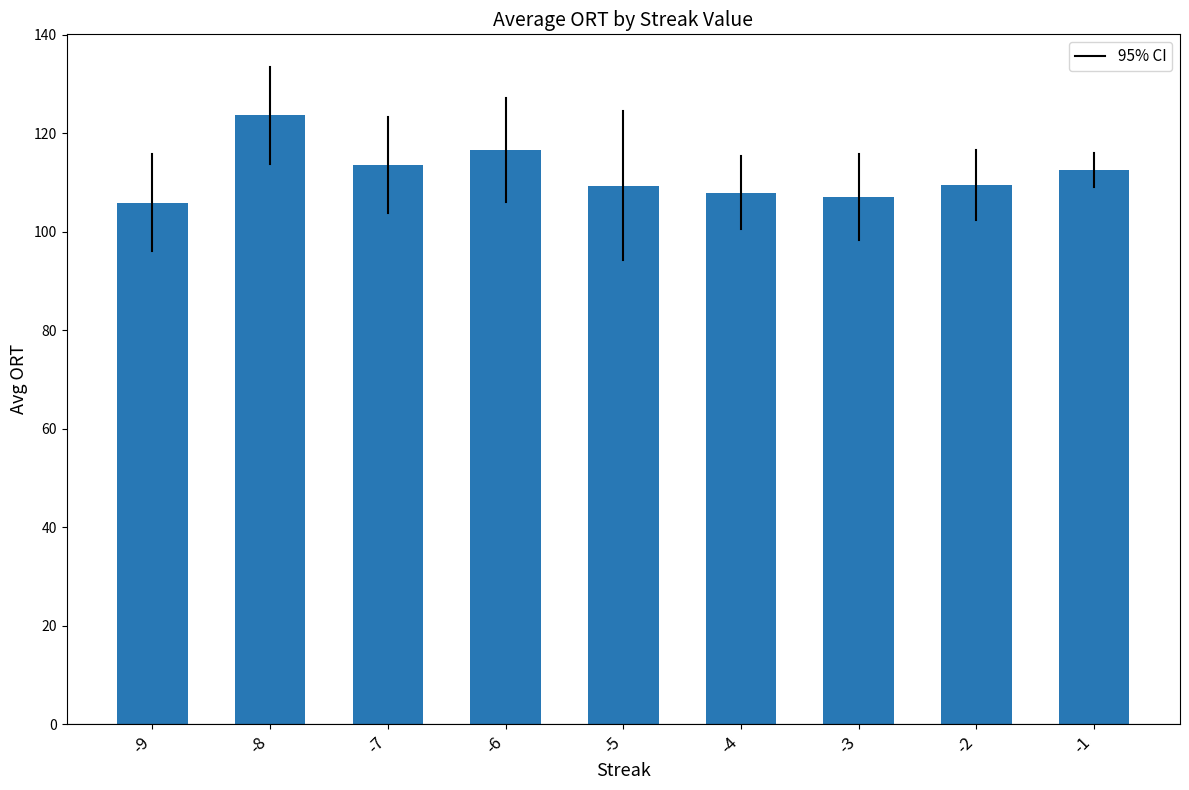

What is the value of the 7th bar from the left?

107.0